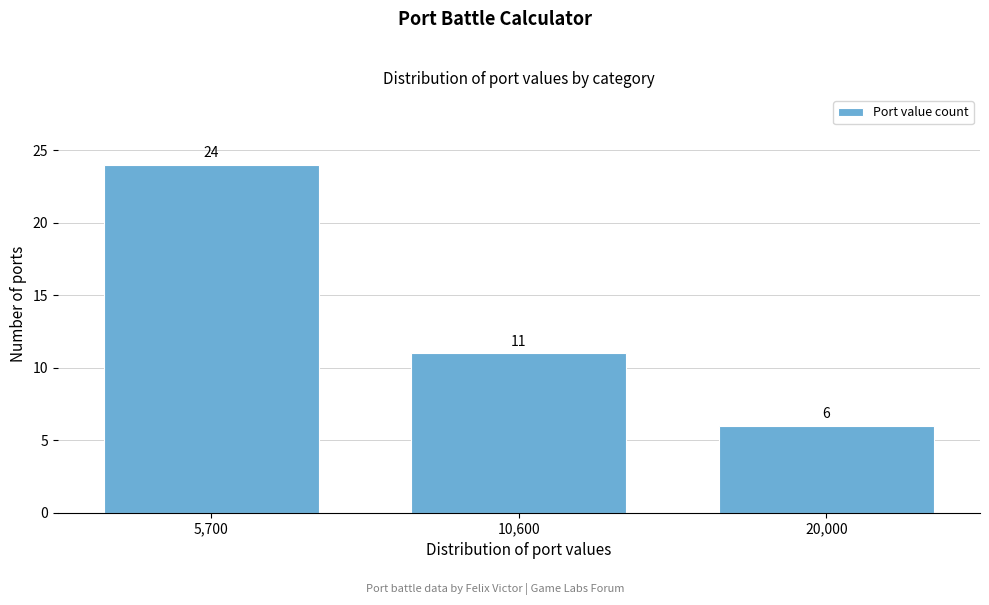

Reading right to left, extract all data points from this chart.

6	11	24